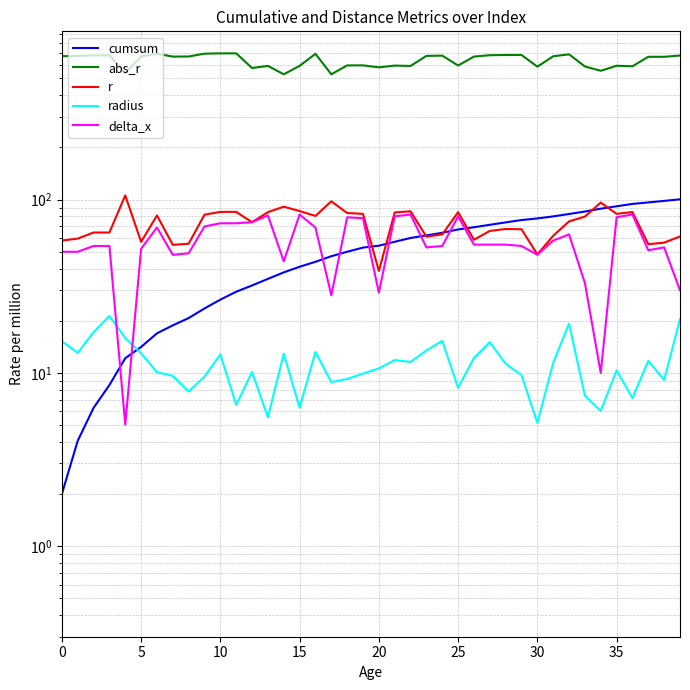

Is it true that r equals 61.1 at 23?

True